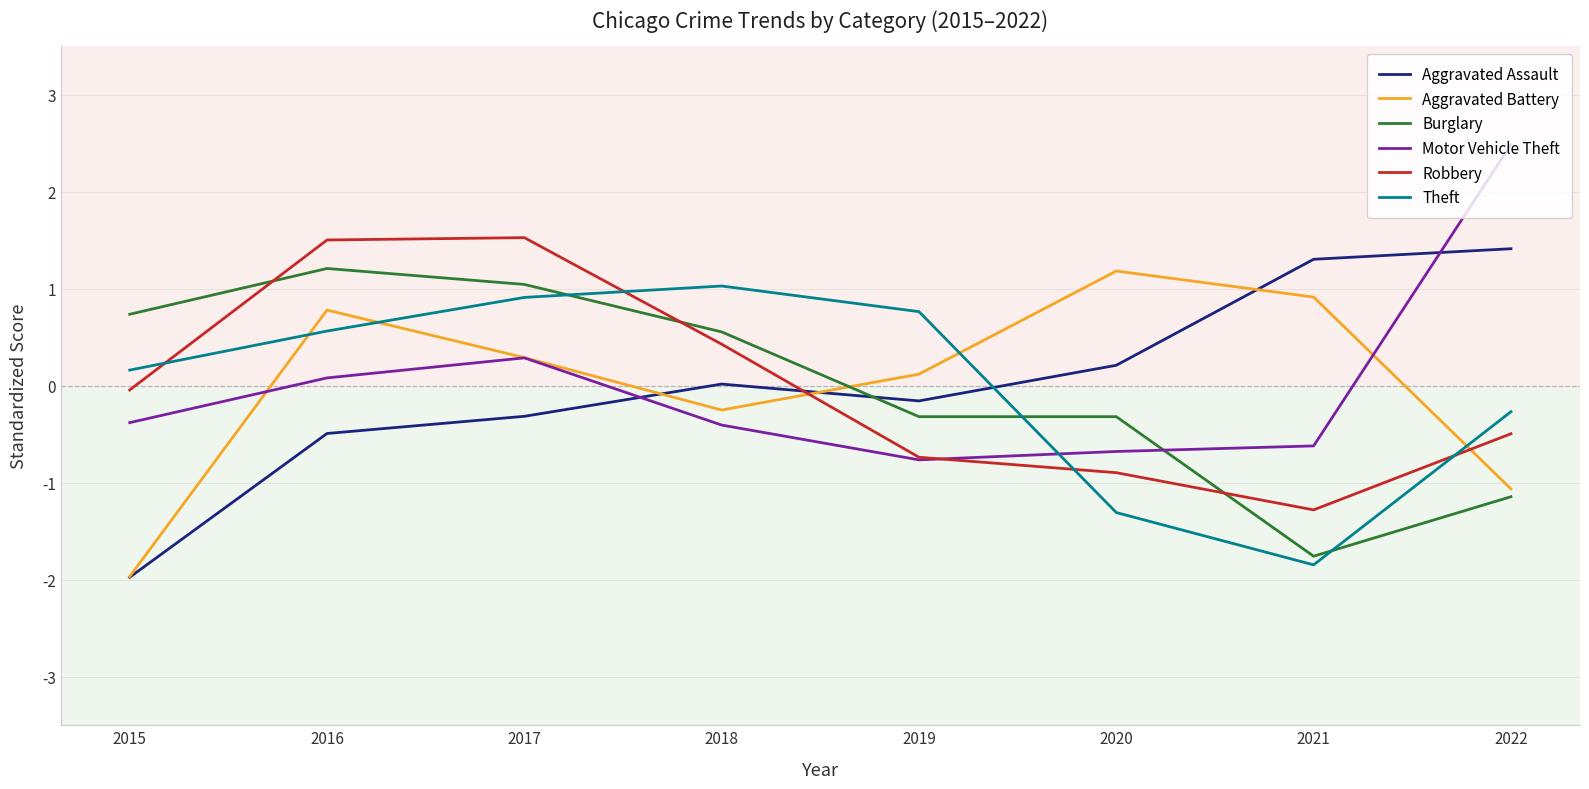

Which series has the widest spread of values?

Aggravated Assault